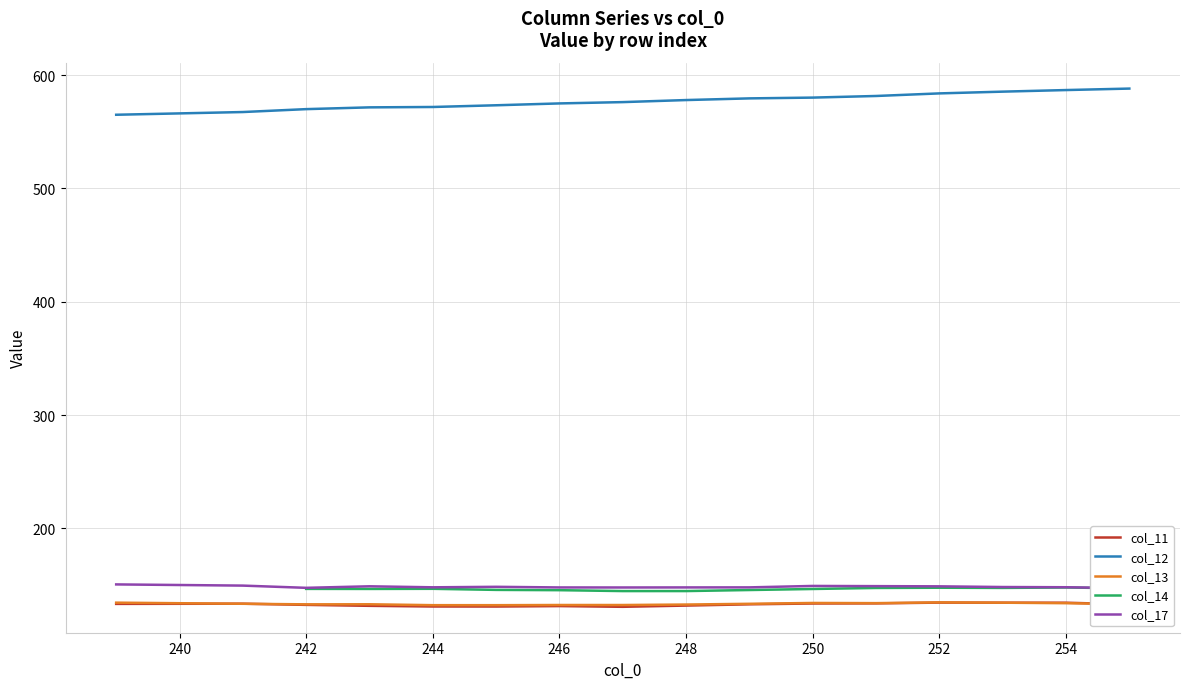

What is the difference between the col_12 values at 246 and 251?

6.6